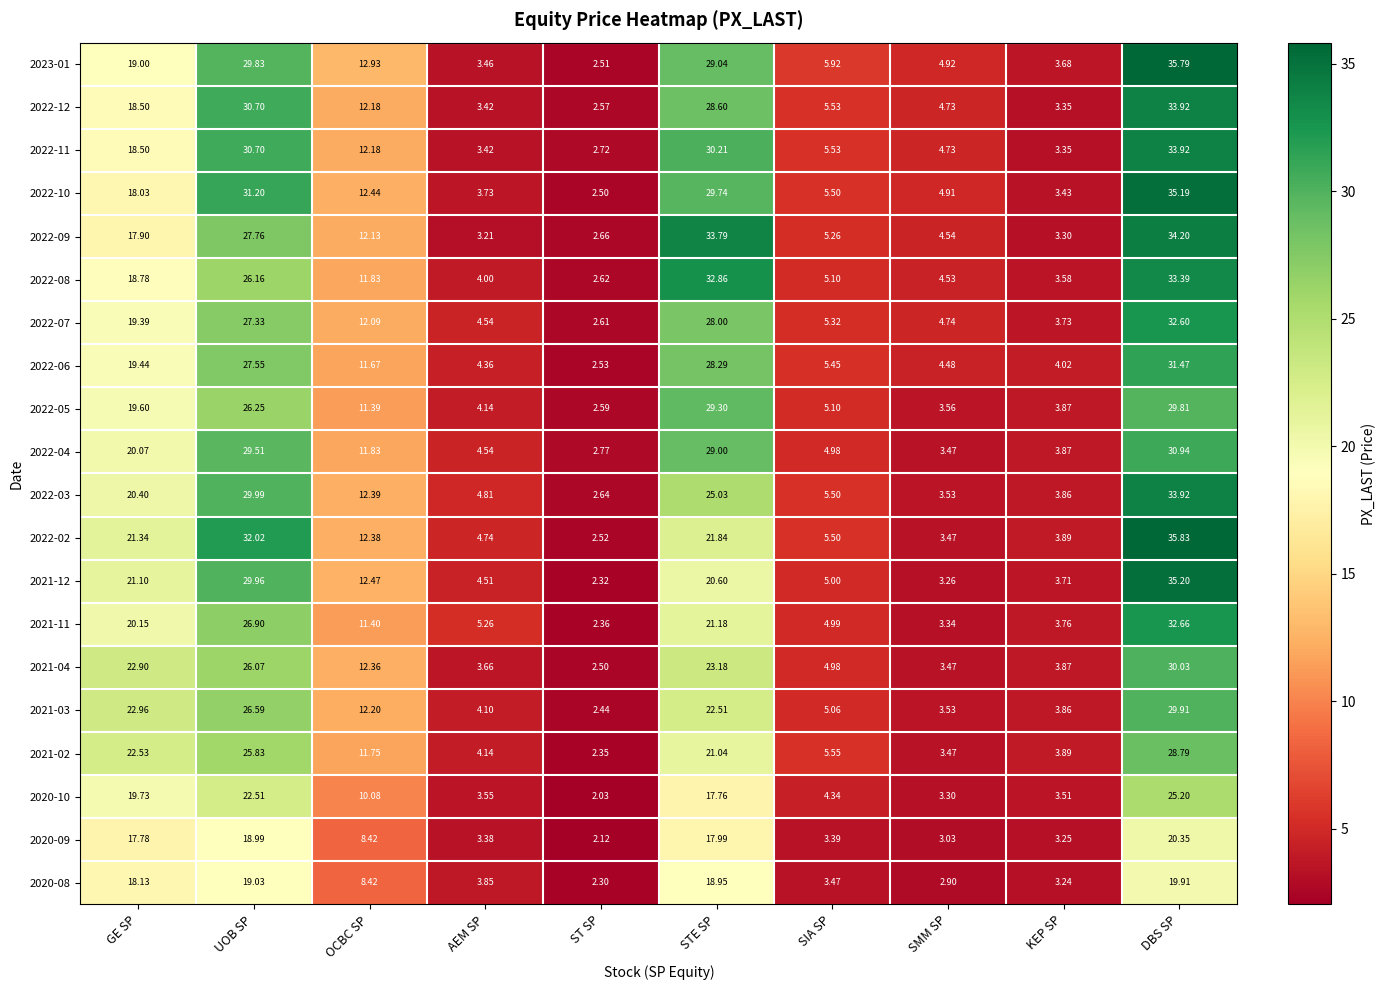

How many data points does each series have?

10